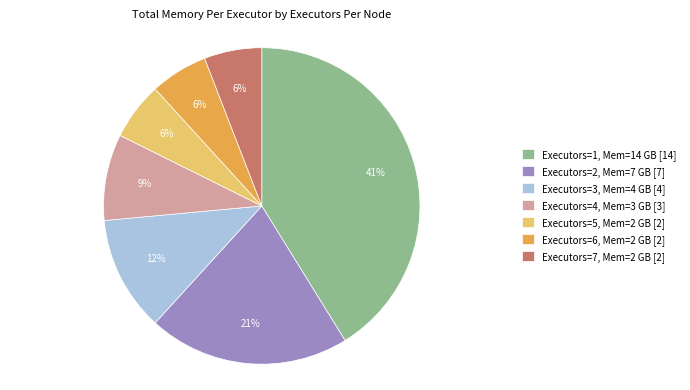

What is the largest slice in the pie chart?

Executors=1, Mem=14 GB [14]